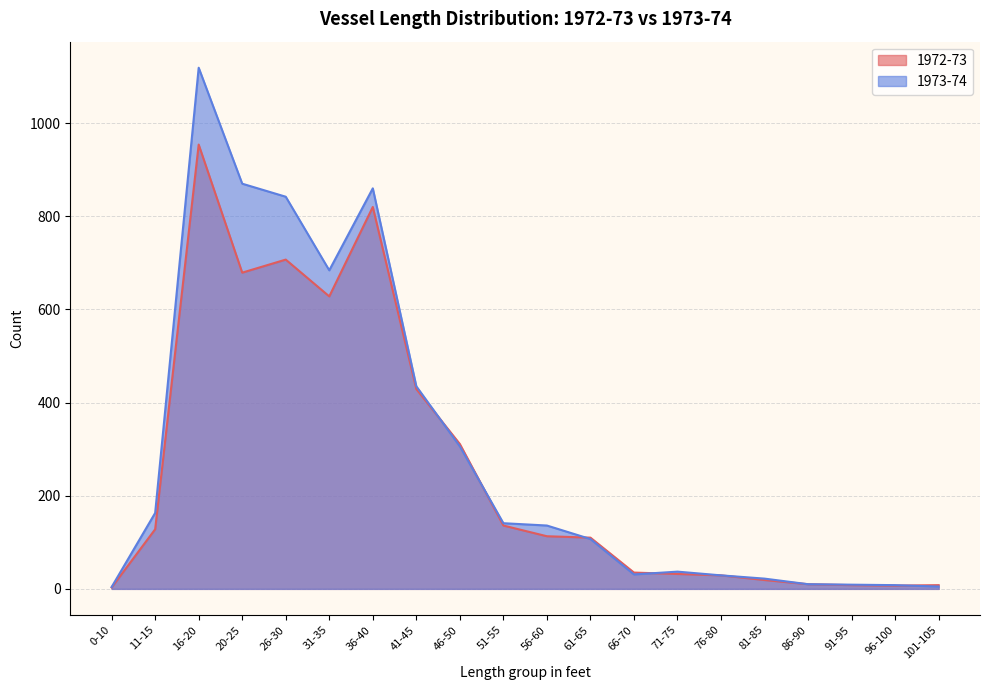

Which label corresponds to the largest value in the chart?

16-20